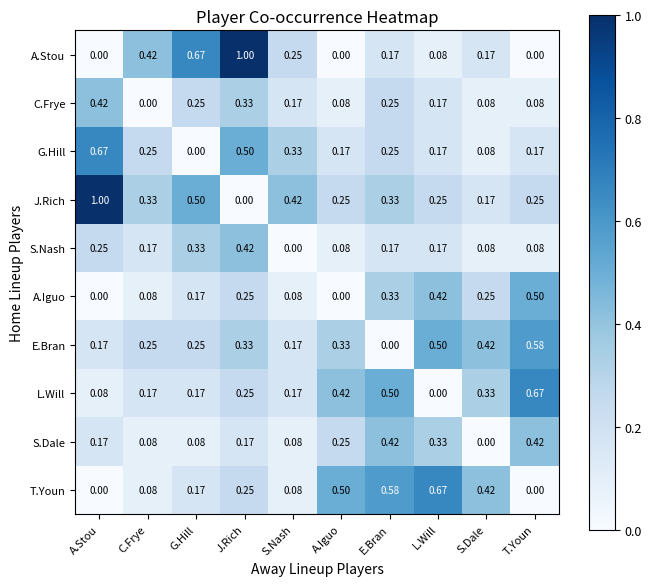

How many distinct data groups are displayed?

10